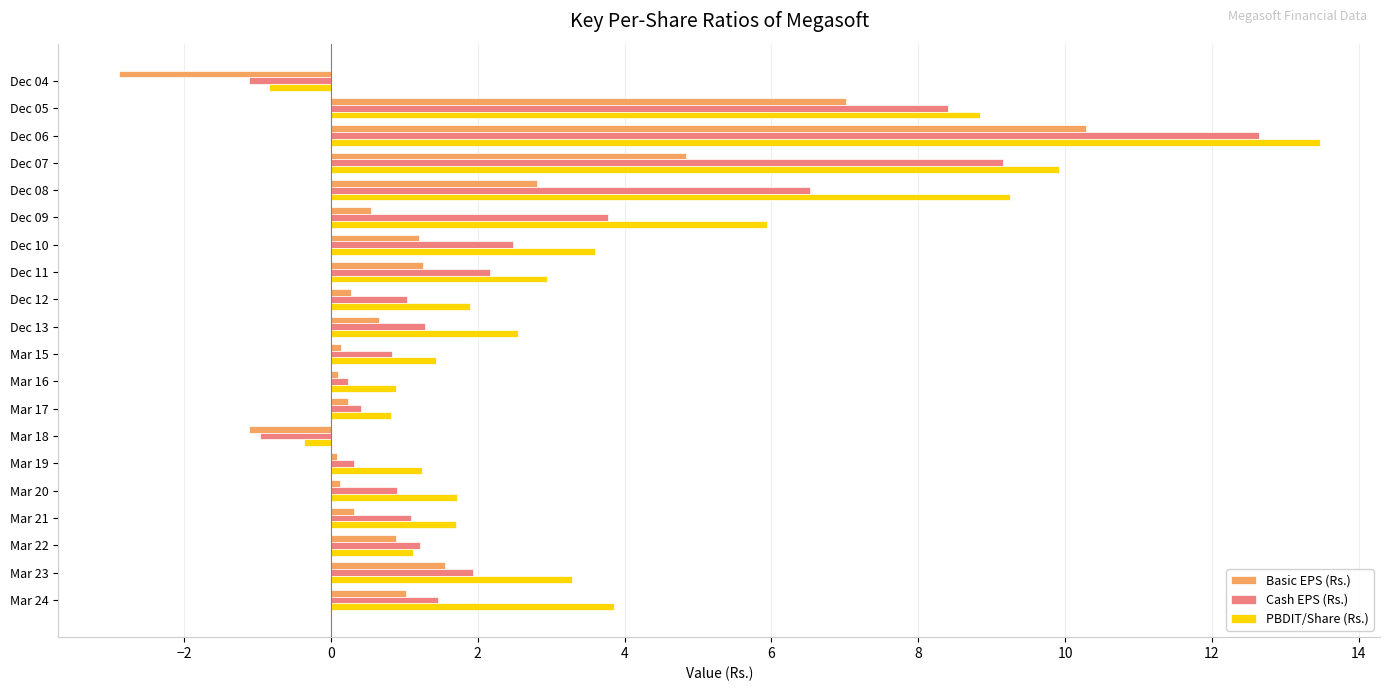

Which series has the largest range (max minus min)?

PBDIT/Share (Rs.)